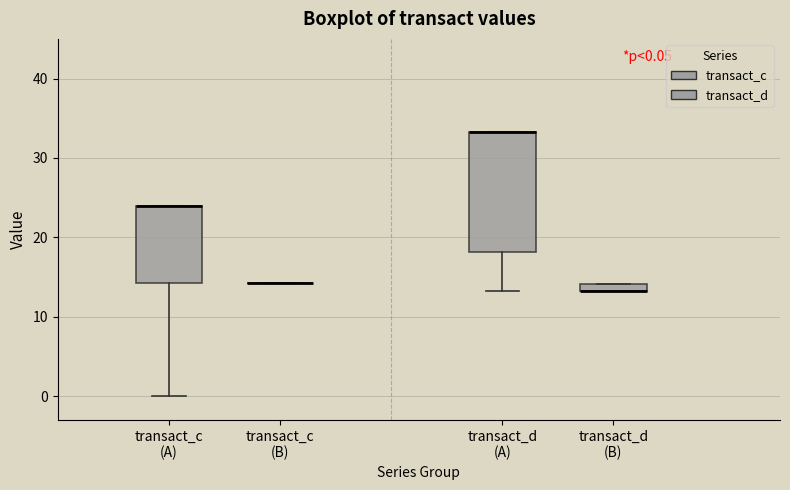

Comparing the boxes themselves (not the whiskers), which one is the tallest?

transact_d (A)